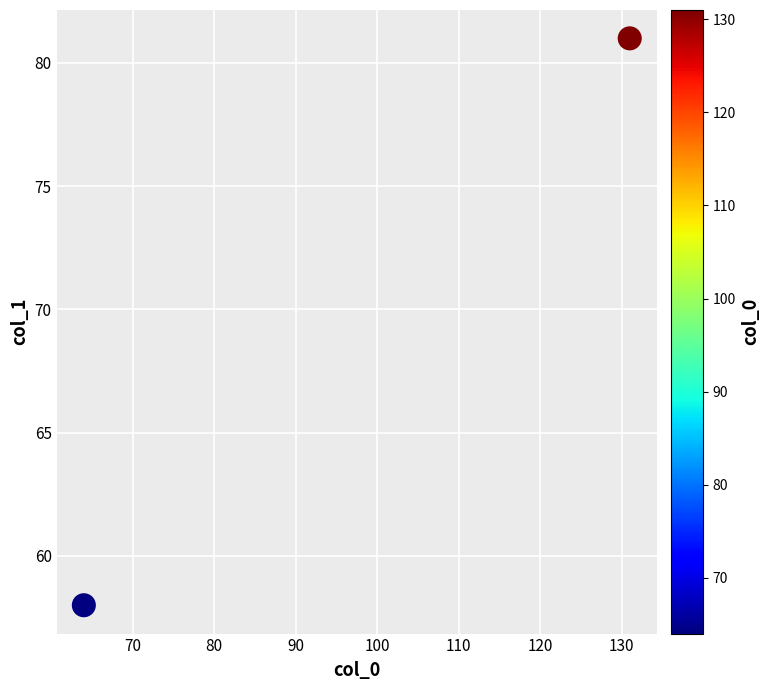

What Y value in the scatter plot is closest to 69?

58